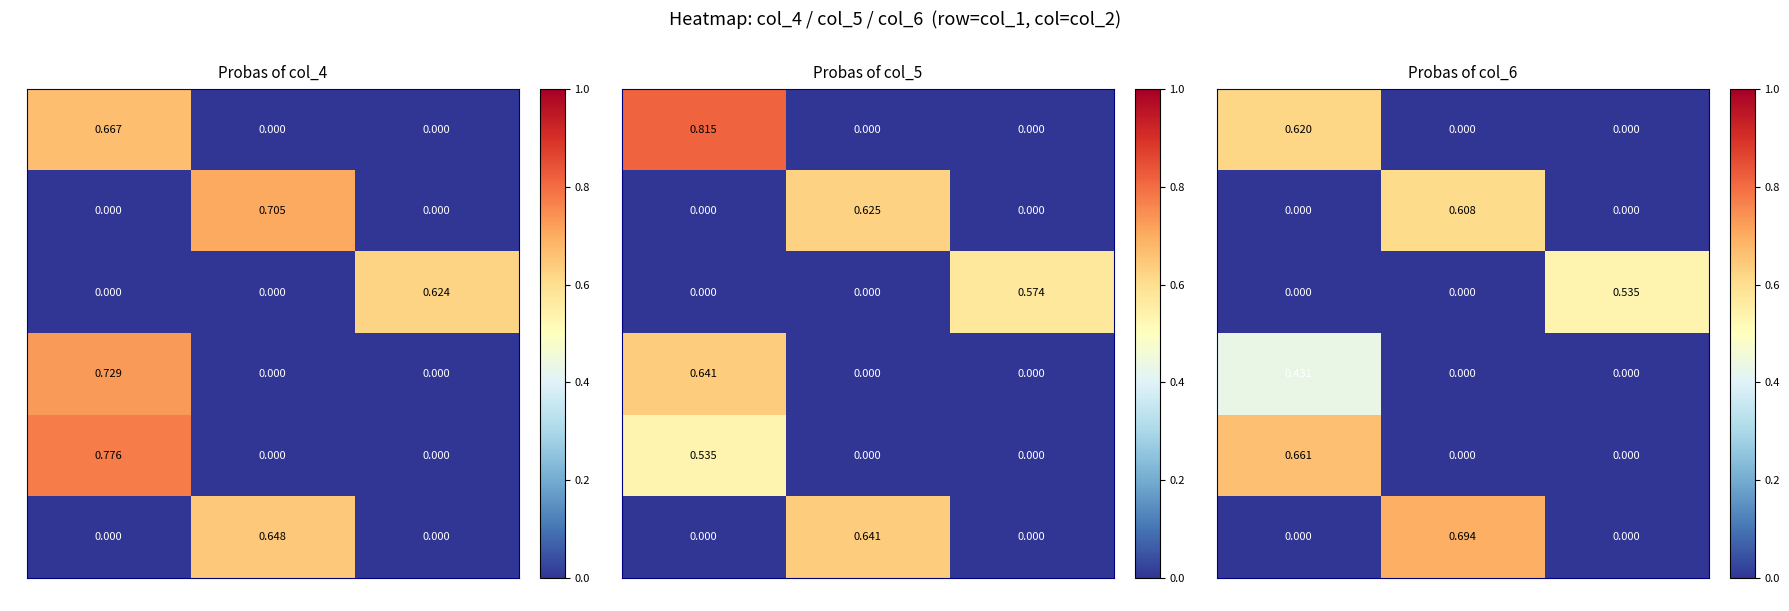

Rank the categories by 4 value from highest to lowest.

col_2=0, col_2=1, col_2=2